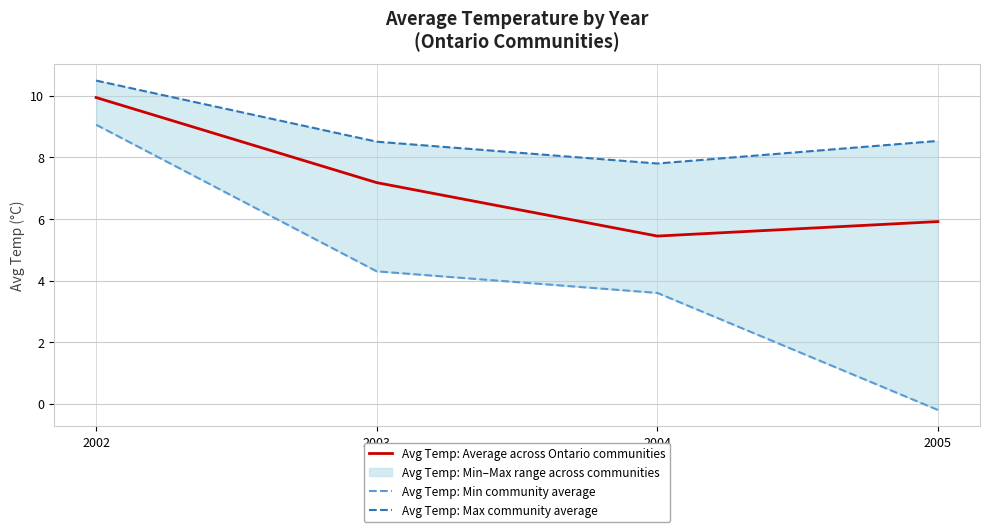

True or false: Avg Temp: Average across Ontario communities and Avg Temp: Max community average intersect in this chart.

False